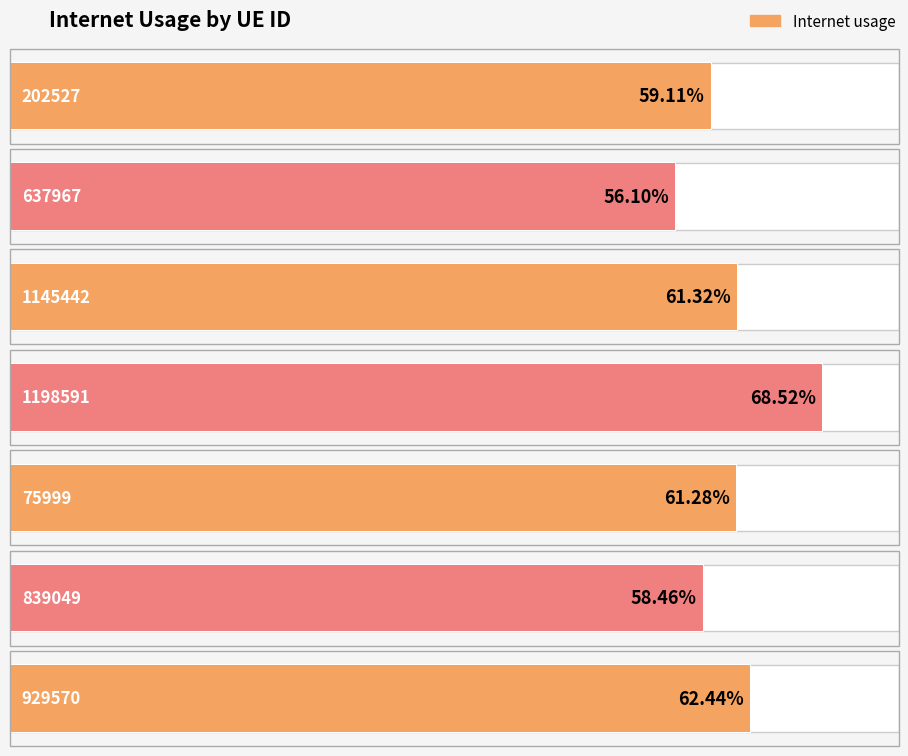

At which category does the chart reach its minimum across all series?

637967